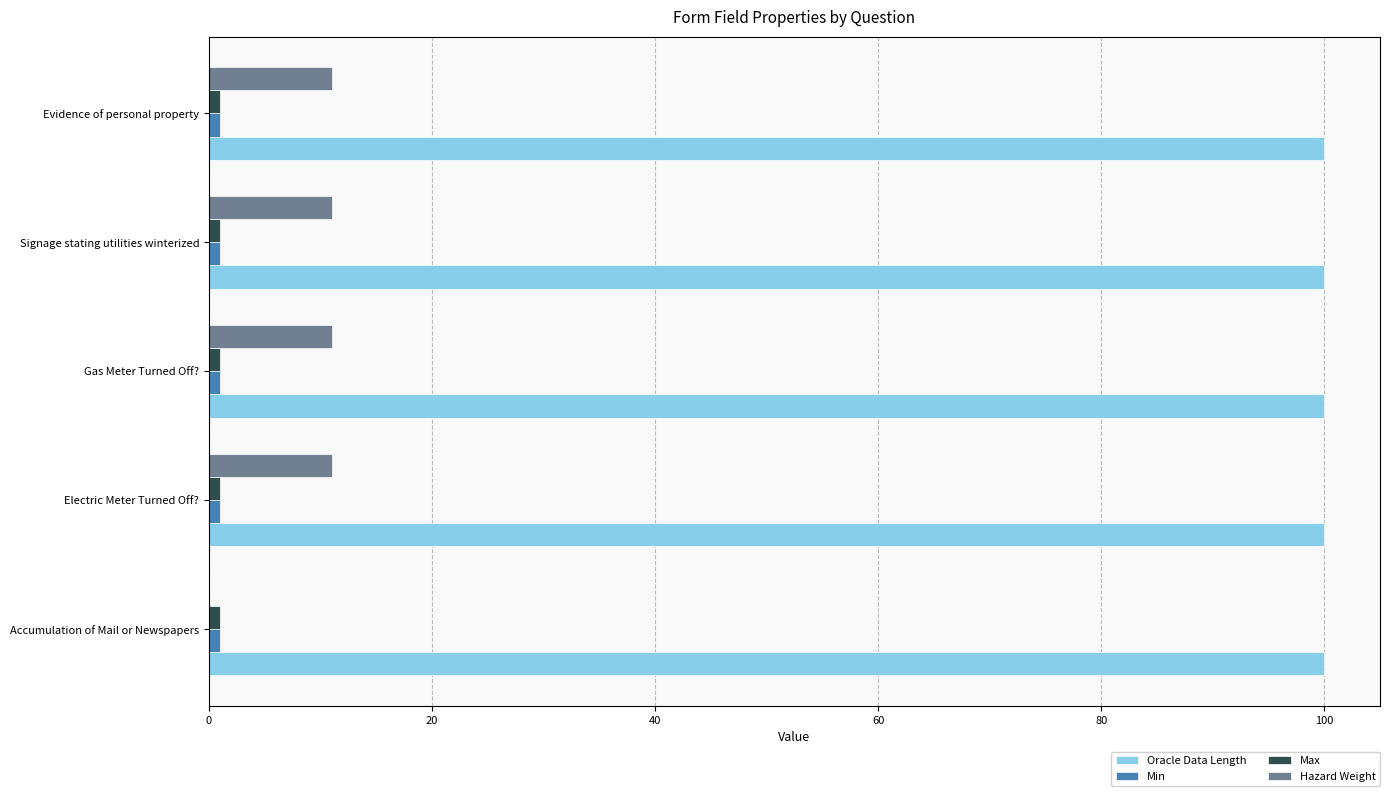

Which series has the largest total across all categories?

Oracle Data Length